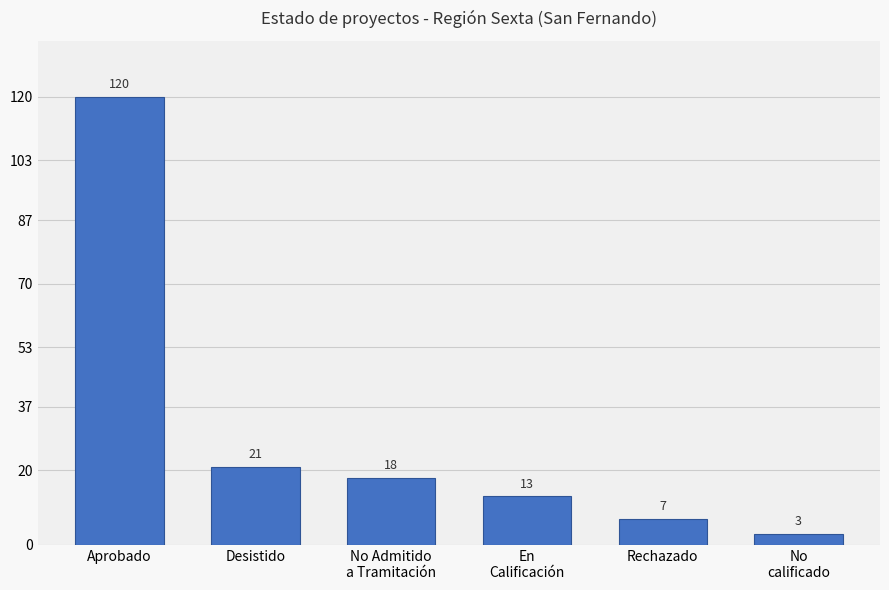

Rank the categories by value from lowest to highest.

No
calificado, Rechazado, En
Calificación, No Admitido
a Tramitación, Desistido, Aprobado